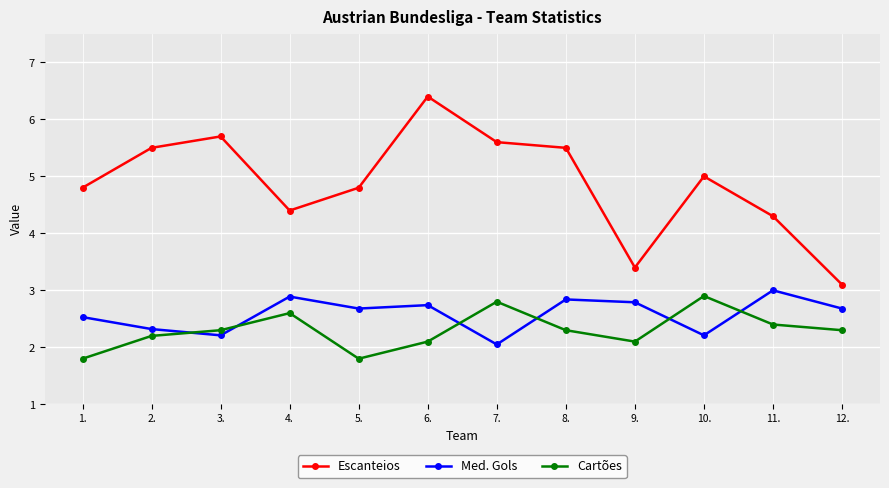

What is the label of the 9th point from the left?

9.